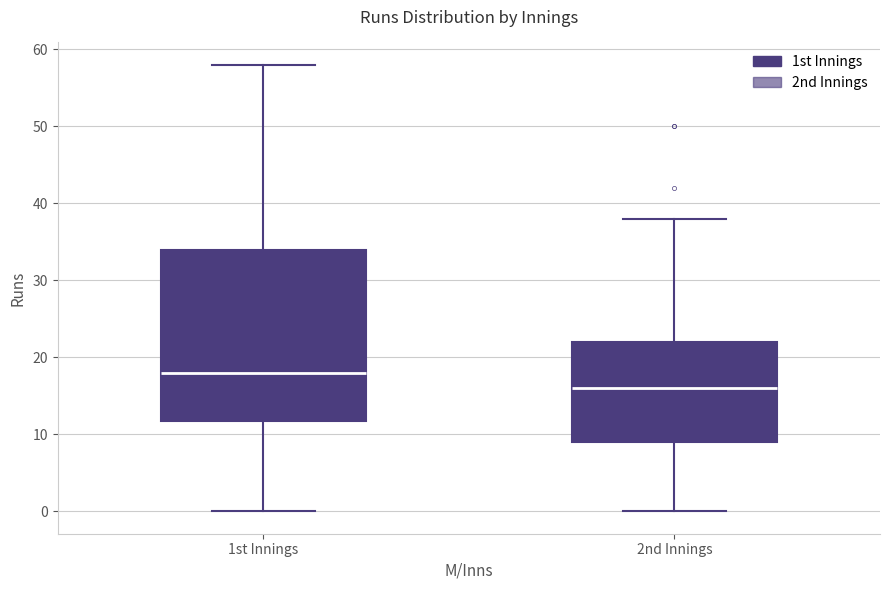

Where is the lower edge of the box for 2nd Innings on the y-axis? The values are not printed on the chart, so give them approximately, as read against the axis.

9